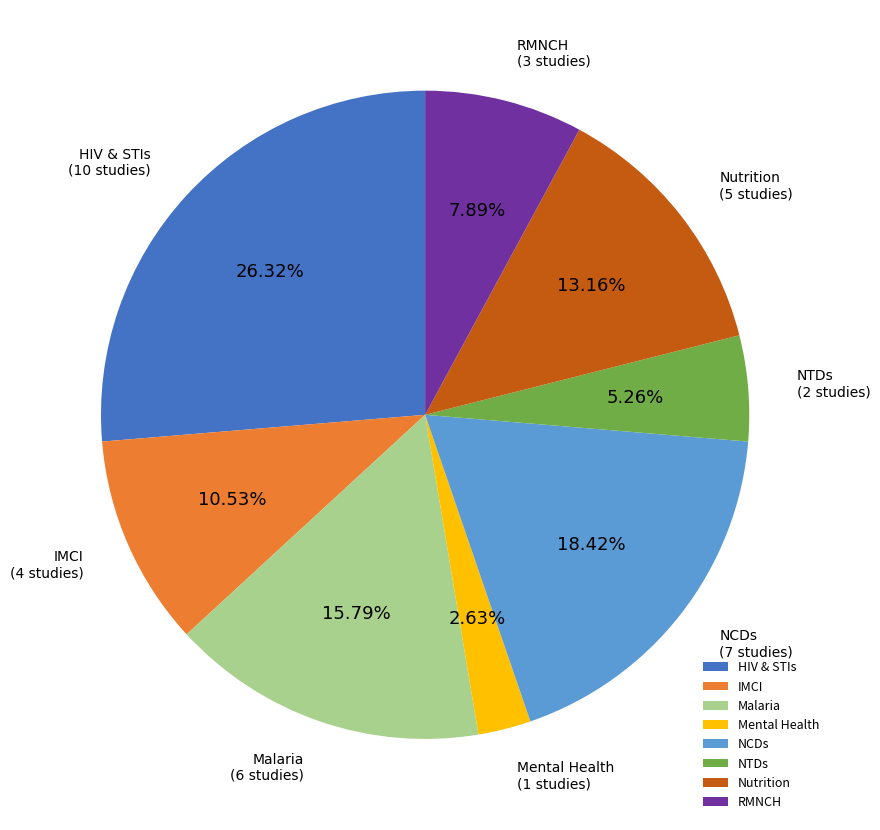

Rank the categories by value from highest to lowest.

HIV & STIs, NCDs, Malaria, Nutrition, IMCI, RMNCH, NTDs, Mental Health